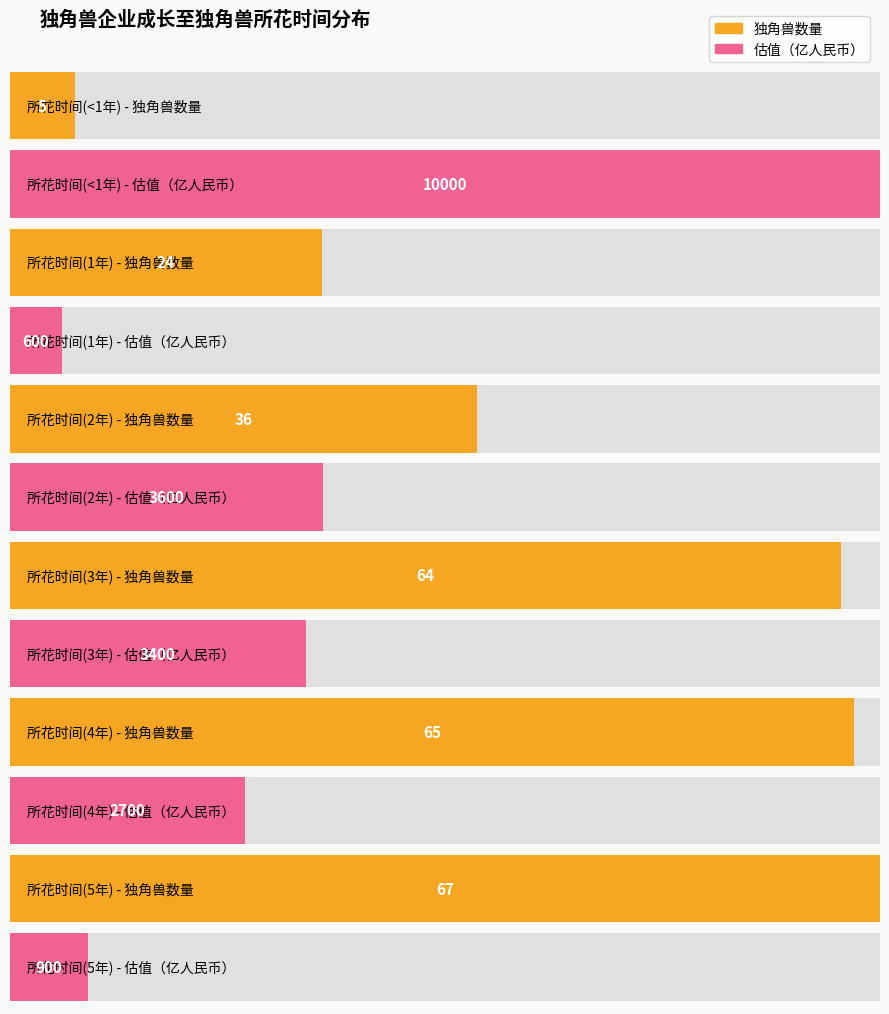

True or false: 独角兽数量 has a value of 65 at 4.

True